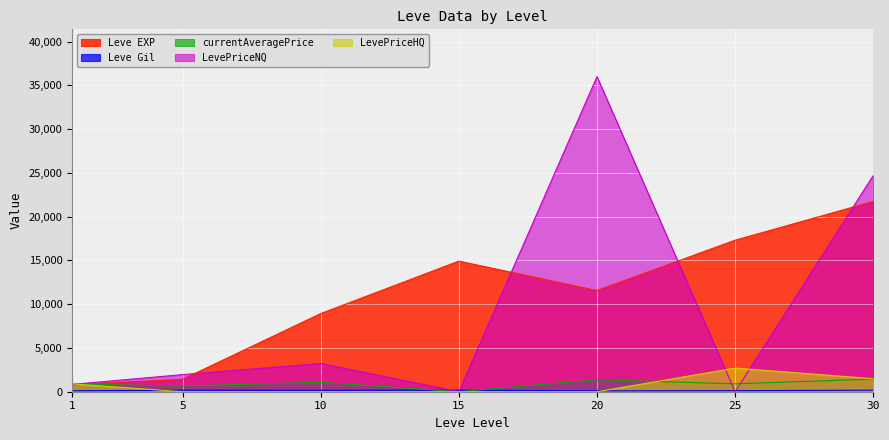

How many intersections are there between currentAveragePrice and Leve Gil?

2